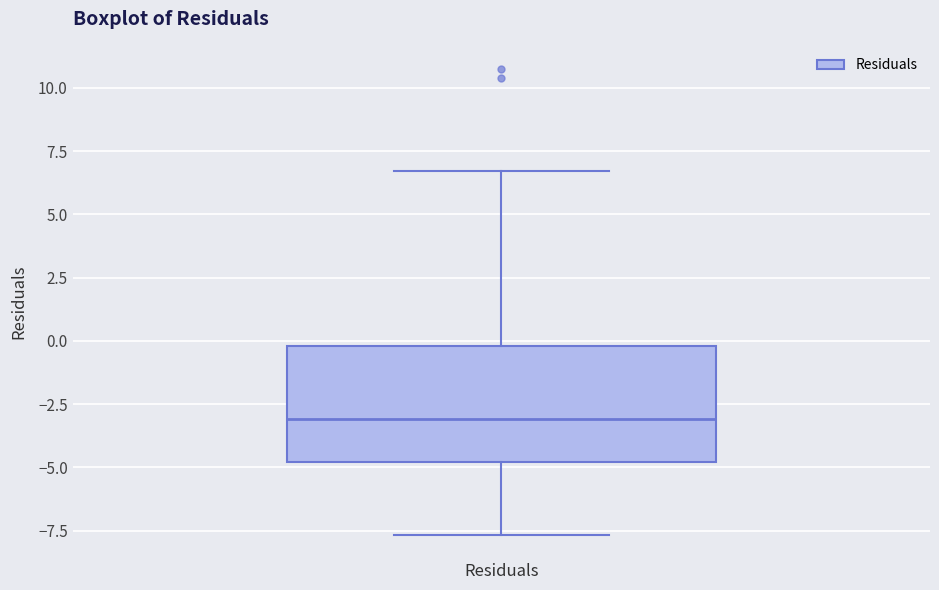

Where does the upper whisker of the box for Residuals end on the y-axis? The values are not printed on the chart, so give them approximately, as read against the axis.

6.5